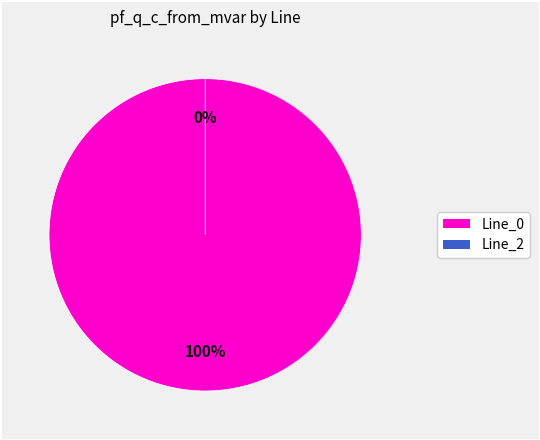

To the nearest percent, what percentage of the pie is Line_0?

100%